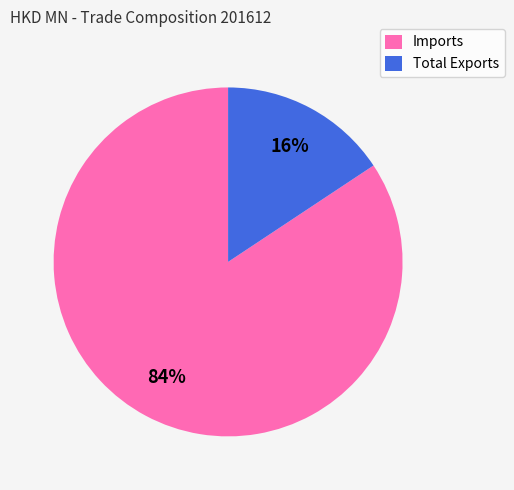

Between Imports and Total Exports, which is larger?

Imports